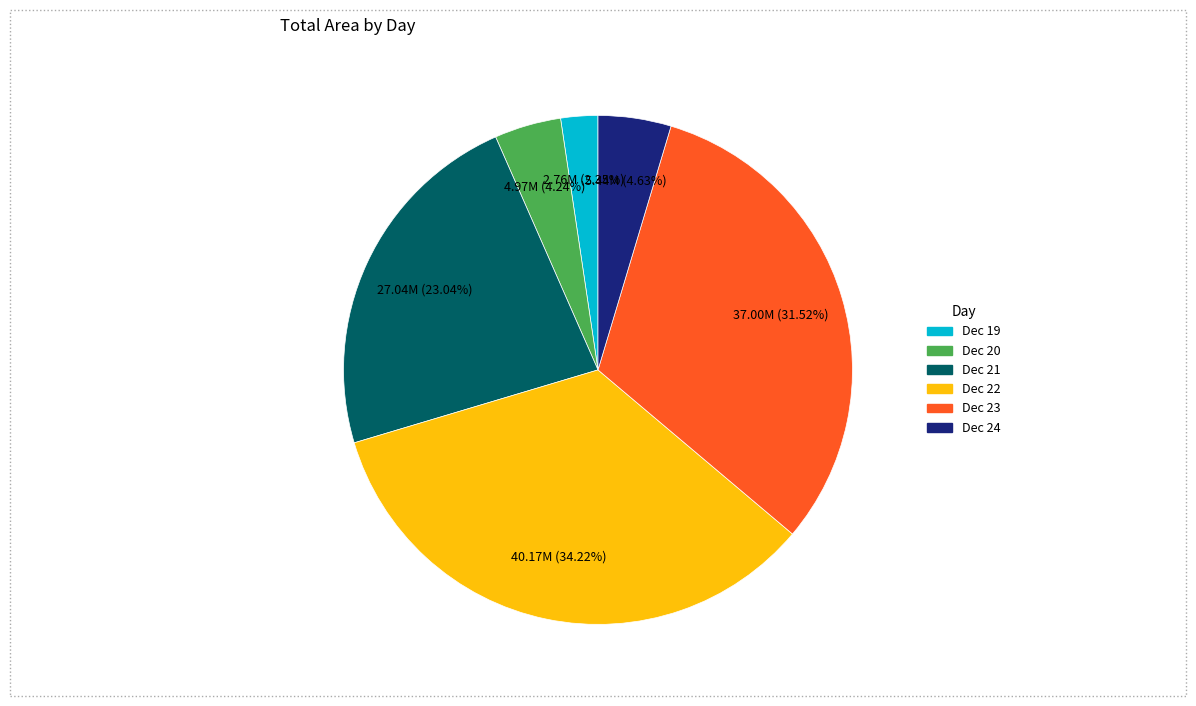

Is there a majority slice in this chart?

No